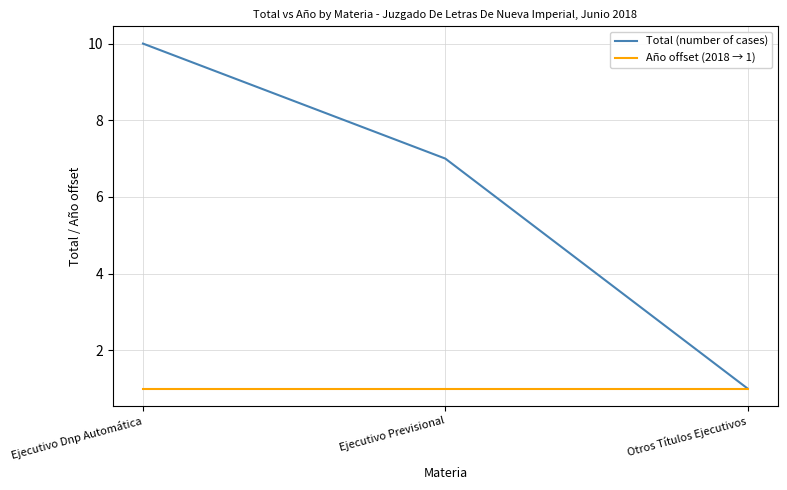

The Año offset (2018 → 1) series shows 1 at Otros Títulos Ejecutivos. True or false?

True